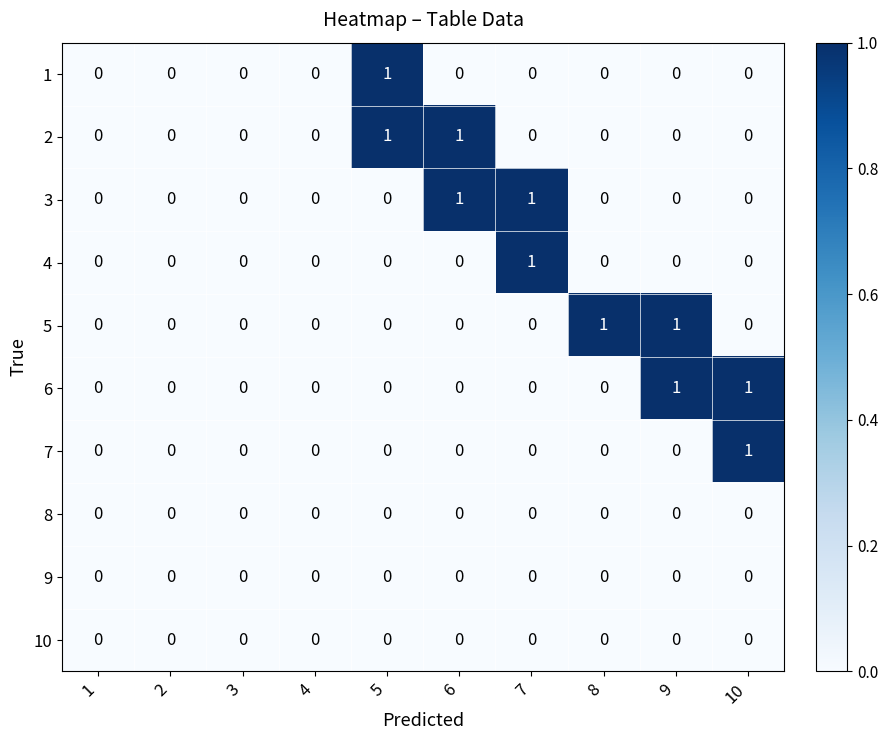

What is the total value across all series at 9?

2